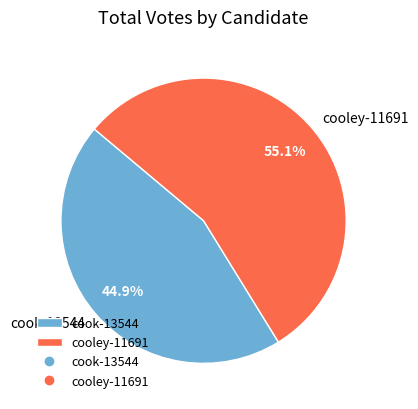

To the nearest percent, what is the combined percentage of cooley-11691 and cook-13544?

100%